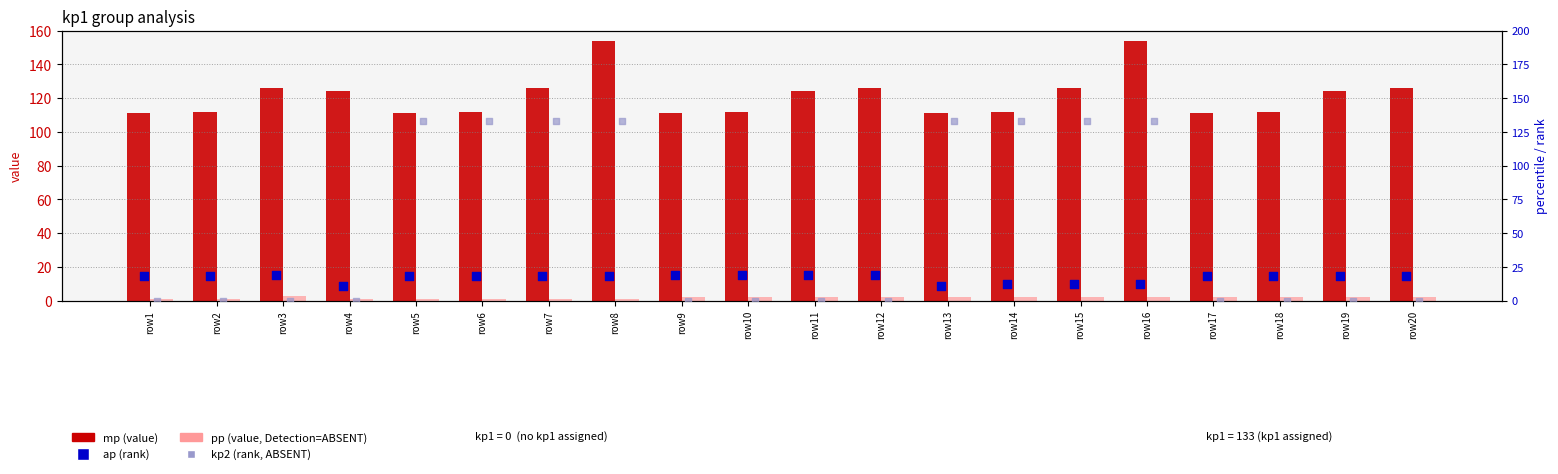

At which category is the sum across all series the highest?

row8